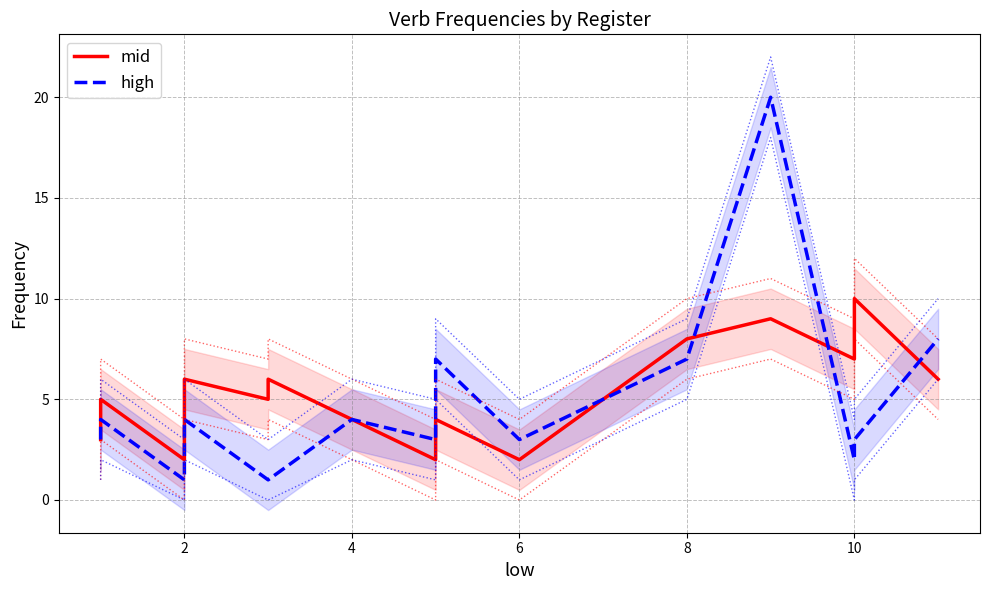

What are all the series names shown in the legend?

mid, high